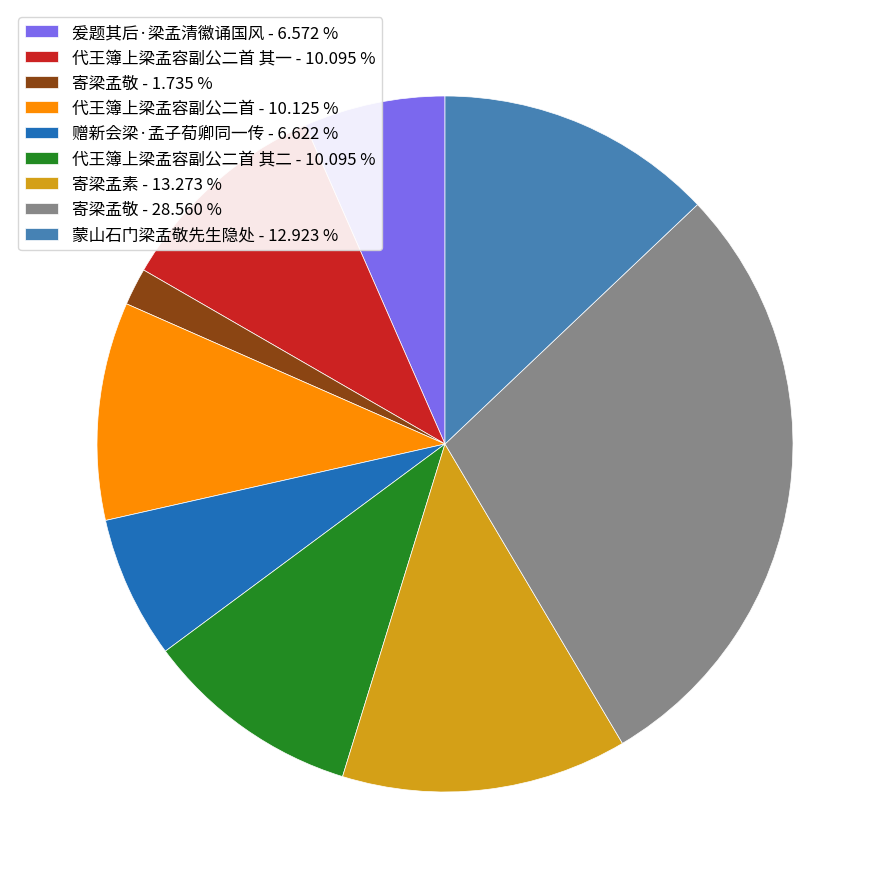

Which has a higher value, 寄梁孟敬 - 1.735 % or 代王簿上梁孟容副公二首 - 10.125 %?

代王簿上梁孟容副公二首 - 10.125 %